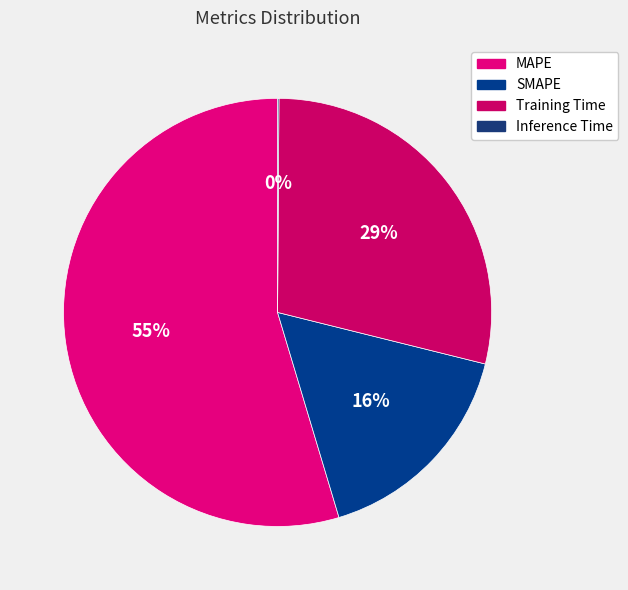

To the nearest percent, what is the average slice percentage?

25%